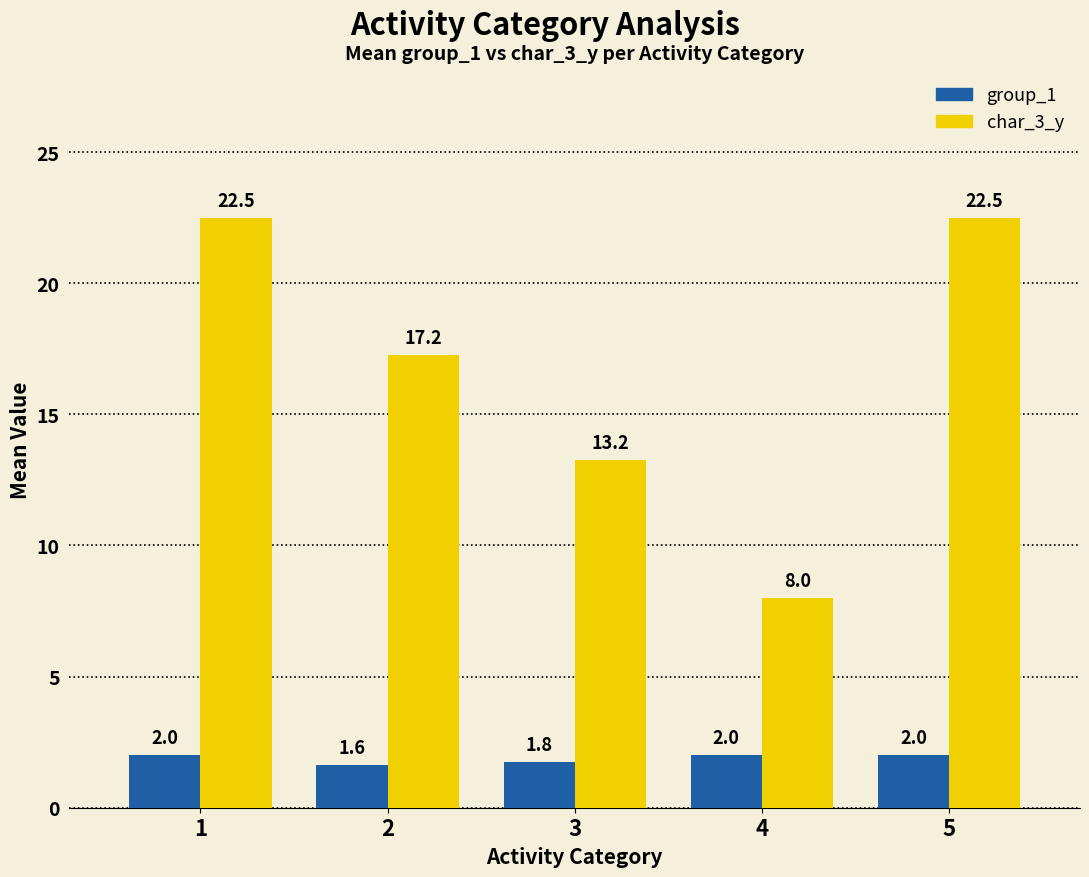

What is the total value across all series at 5?

24.5